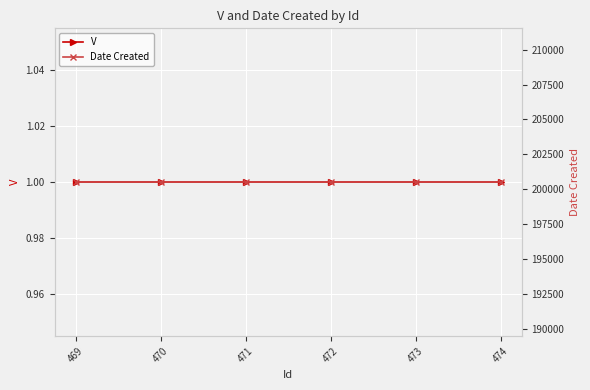

How many lines are shown in the chart?

2